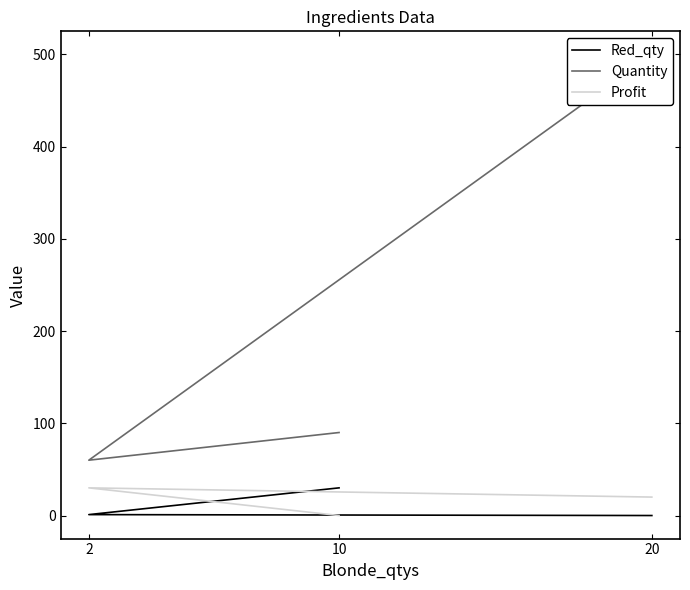

Rank the categories by Red_qty value from highest to lowest.

10, 2, 20